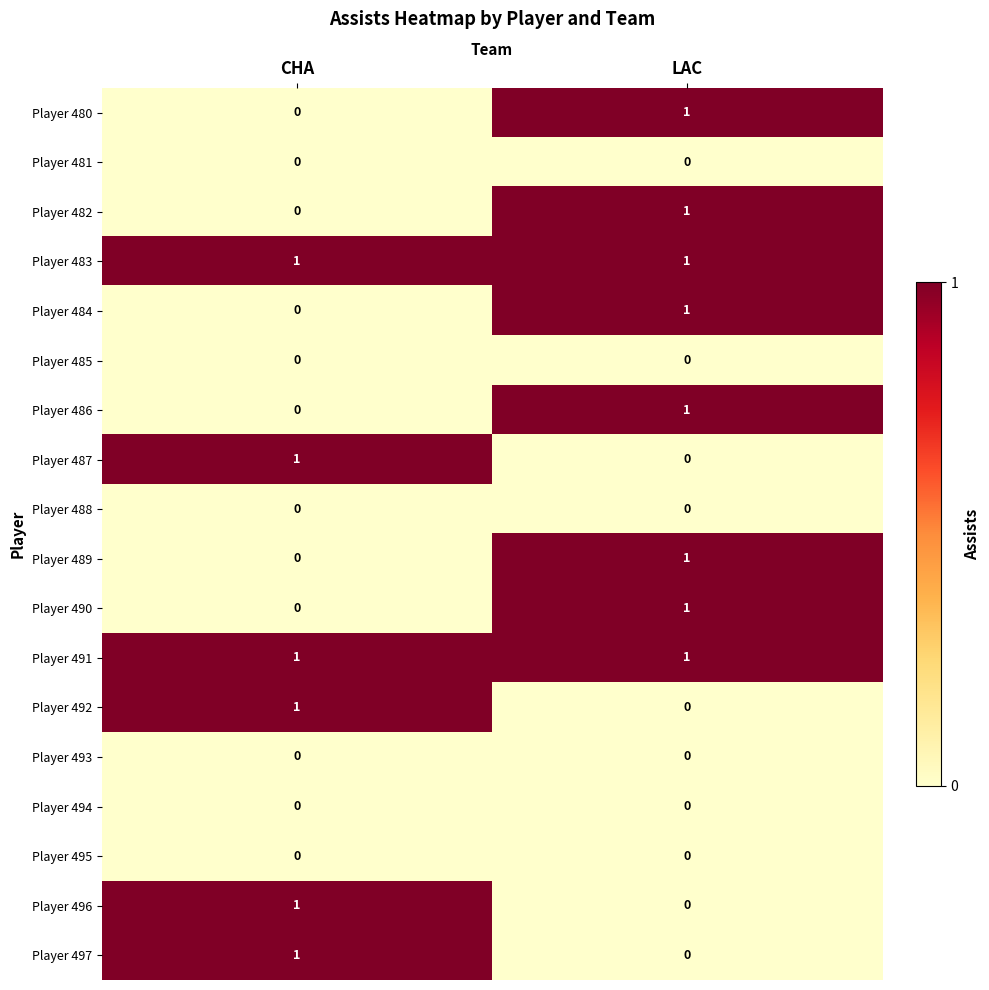

List the labels in order of Player 496 value, largest first.

CHA, LAC